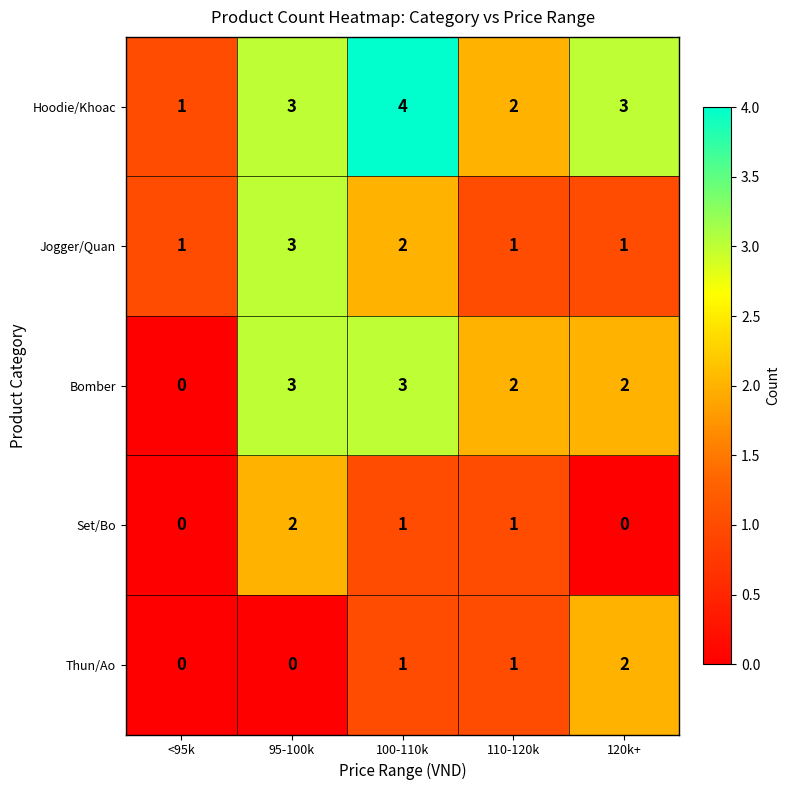

Count the number of data series in this chart.

5